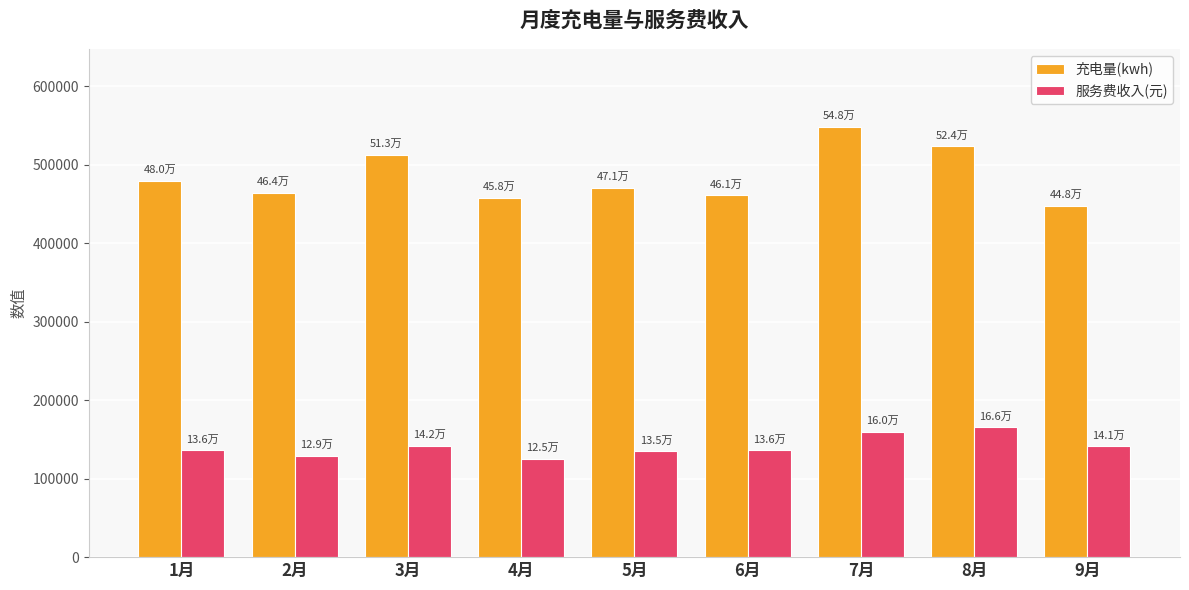

What is the difference between the maximum and second lowest values in the 充电量(kwh) series?

90554.4